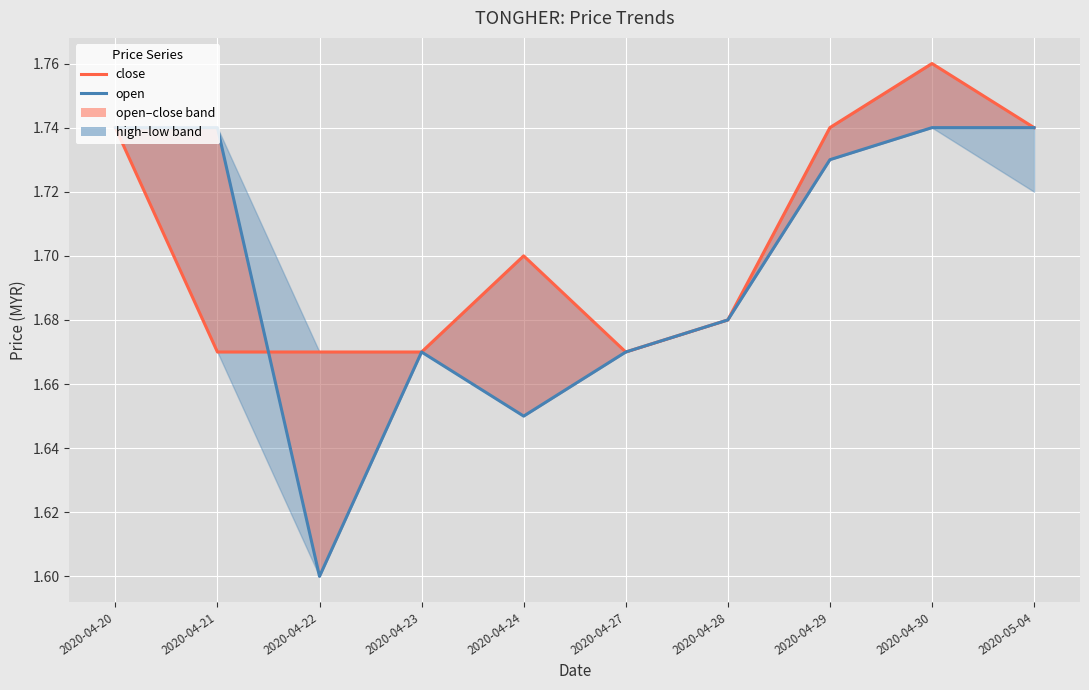

How many interior local peaks does the close series have?

2